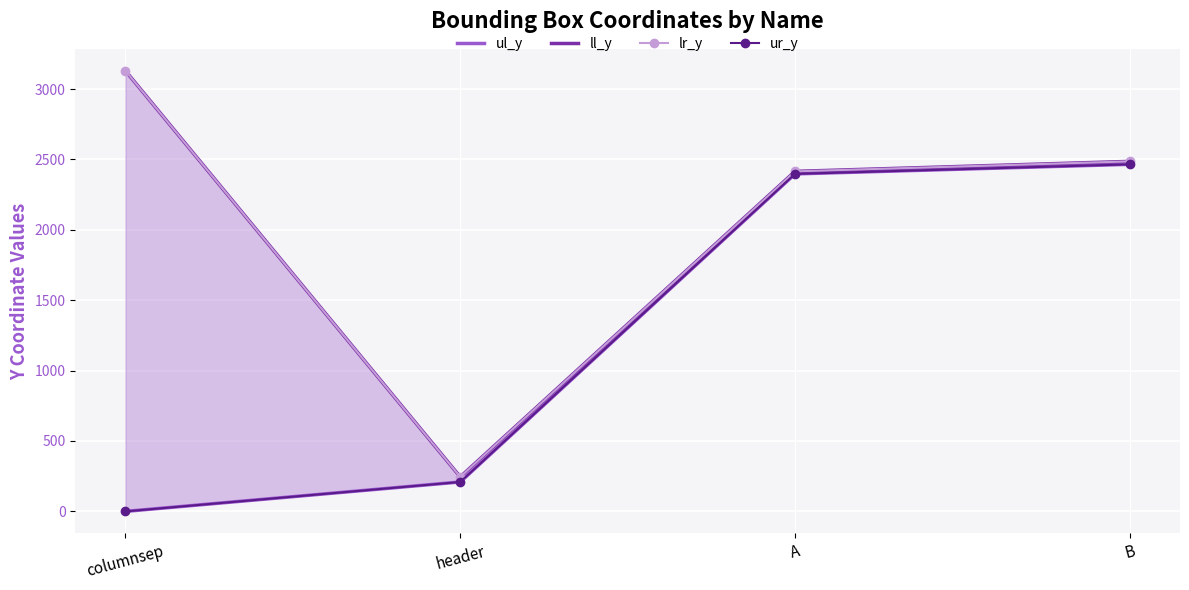

Reading right to left, list all the values displayed in this chart.

ul_y: 2465	2397	209	0
ll_y: 2486	2415	245	3129
lr_y: 2486	2415	245	3129
ur_y: 2465	2397	209	0